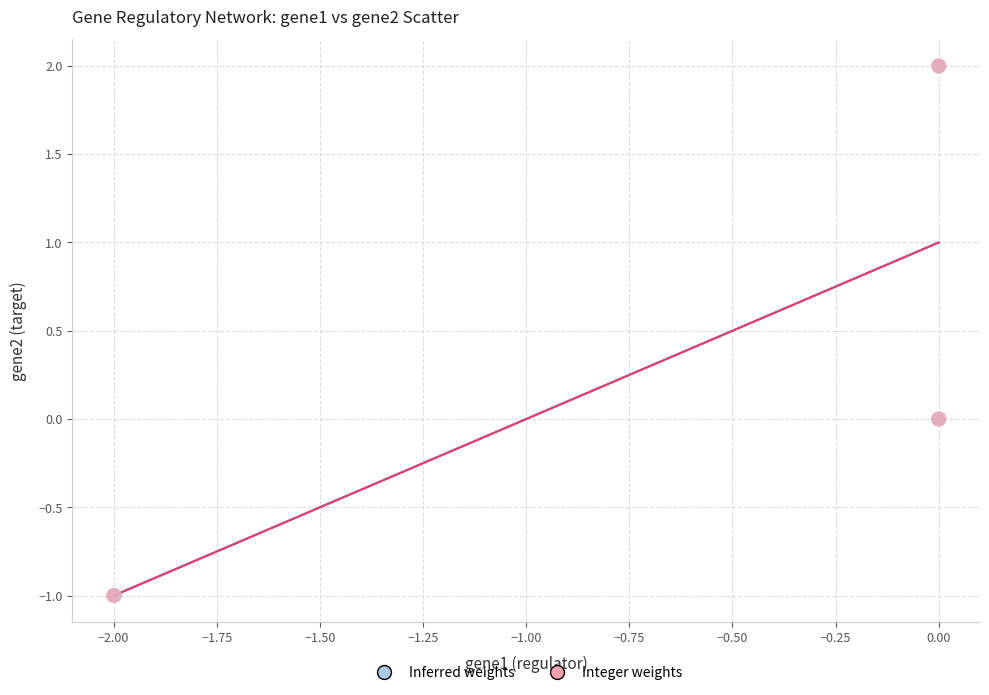

Which series has the widest spread of Y values?

Integer weights